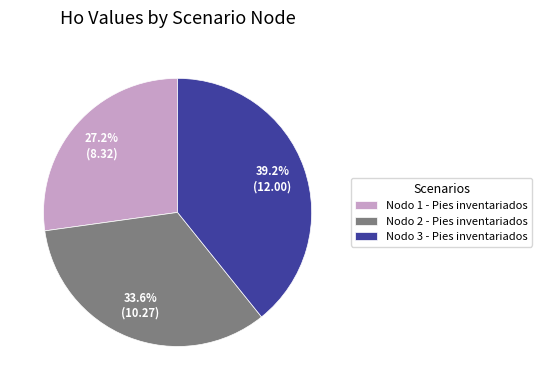

What percentage do Nodo 1 - Pies inventariados and Nodo 3 - Pies inventariados together represent?

66.4%